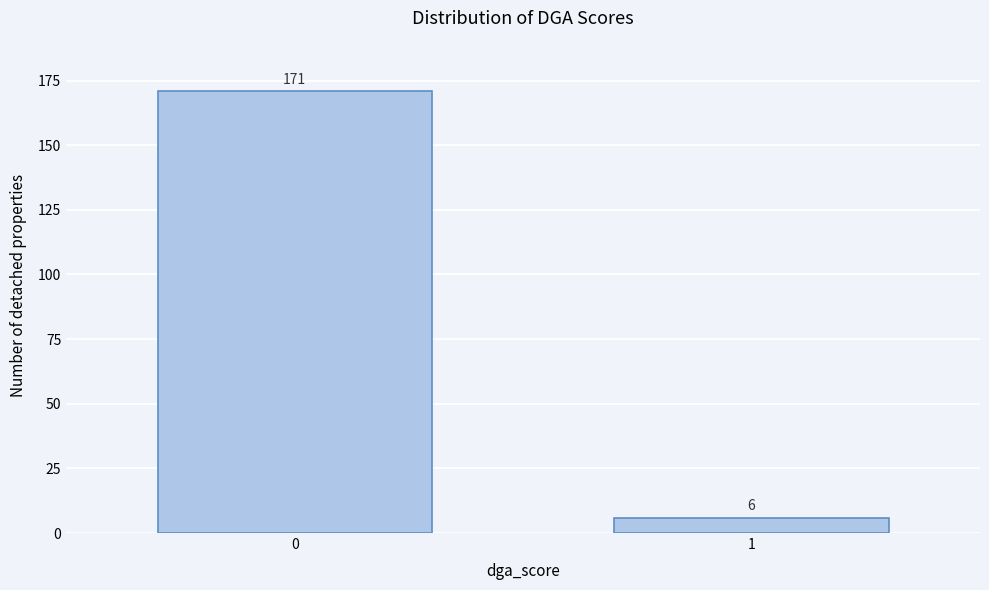

Reading right to left, transcribe all the data shown in this chart.

1=6	0=171